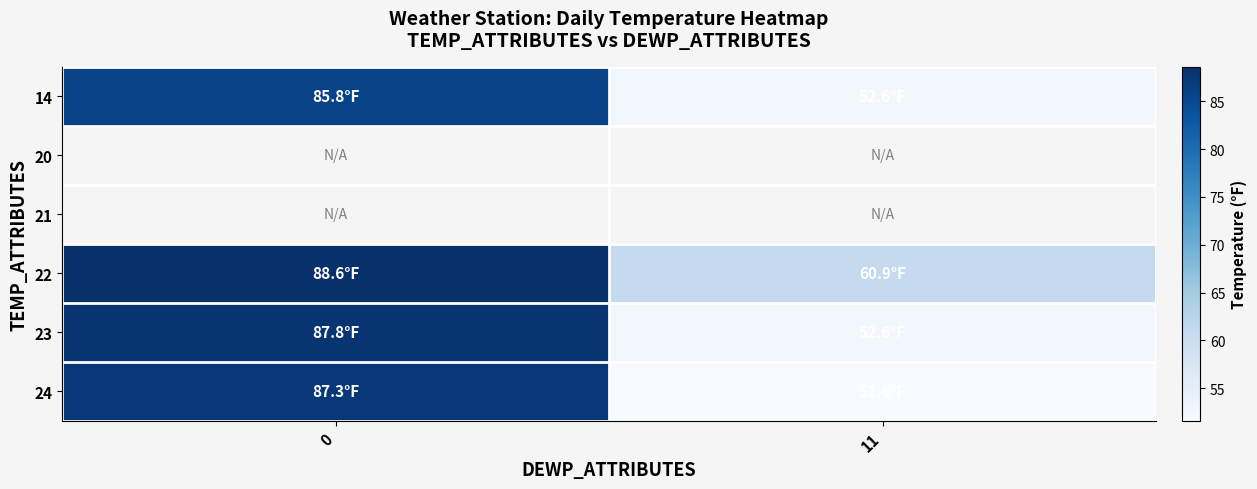

What value does the 24 series have at 11?

51.6